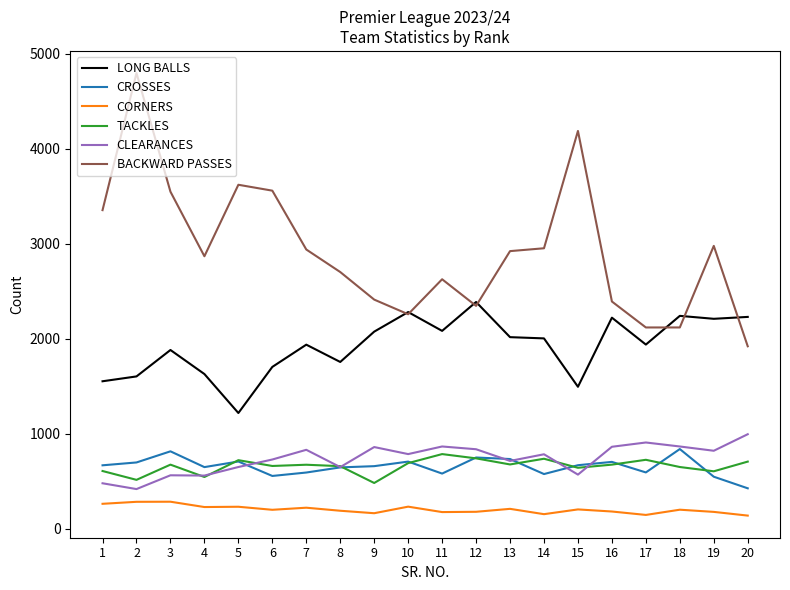

Where does the LONG BALLS series first go above 2005?

9